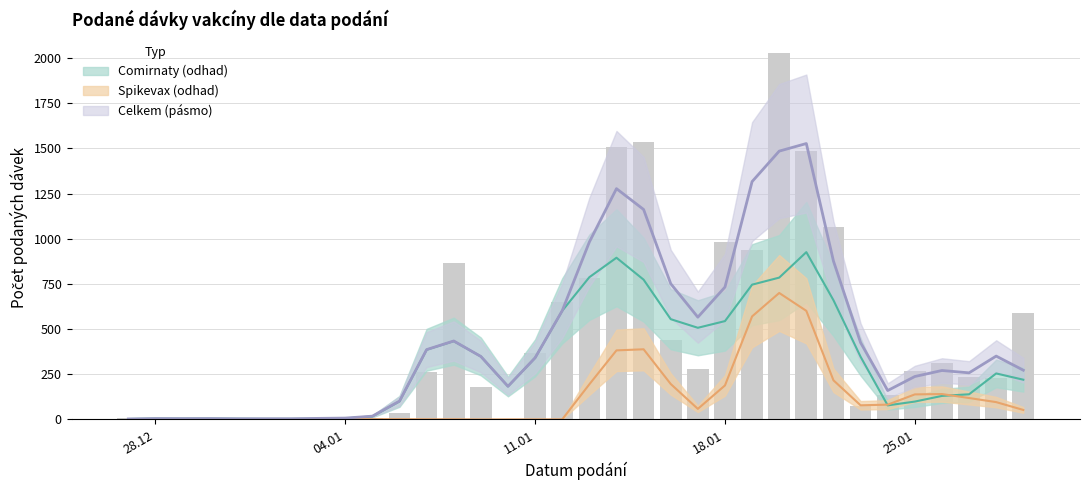

Between 01.01.2021 and 02.01.2021, which series saw the biggest shift?

Spikevax